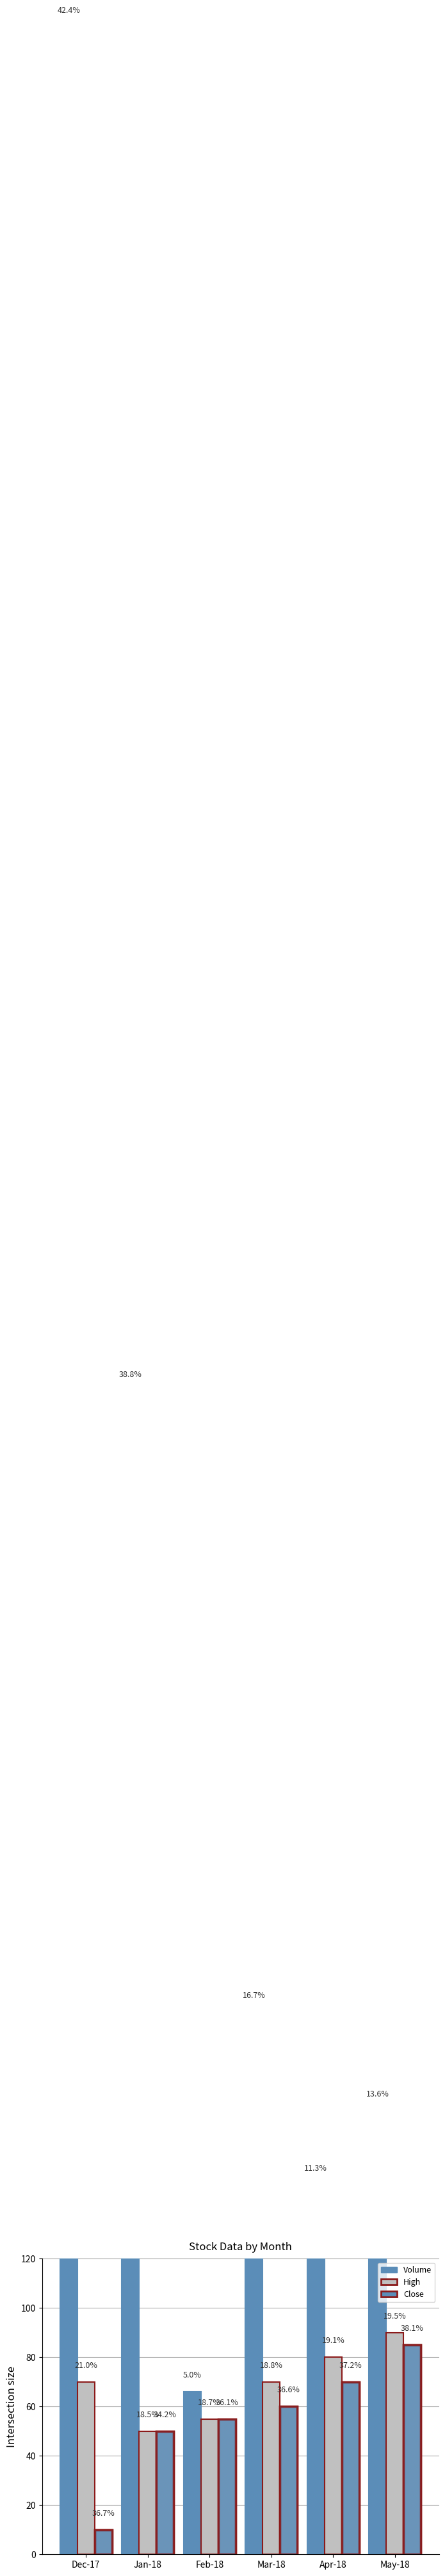

How many data points in Close are above 60?

2